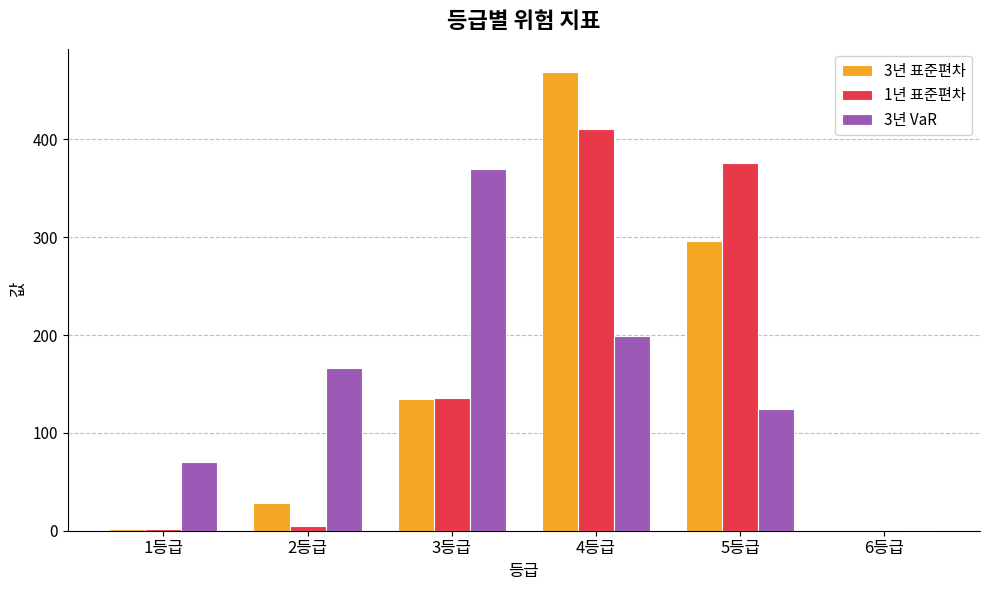

The value of 3년 VaR at 4등급 is 199. True or false?

True